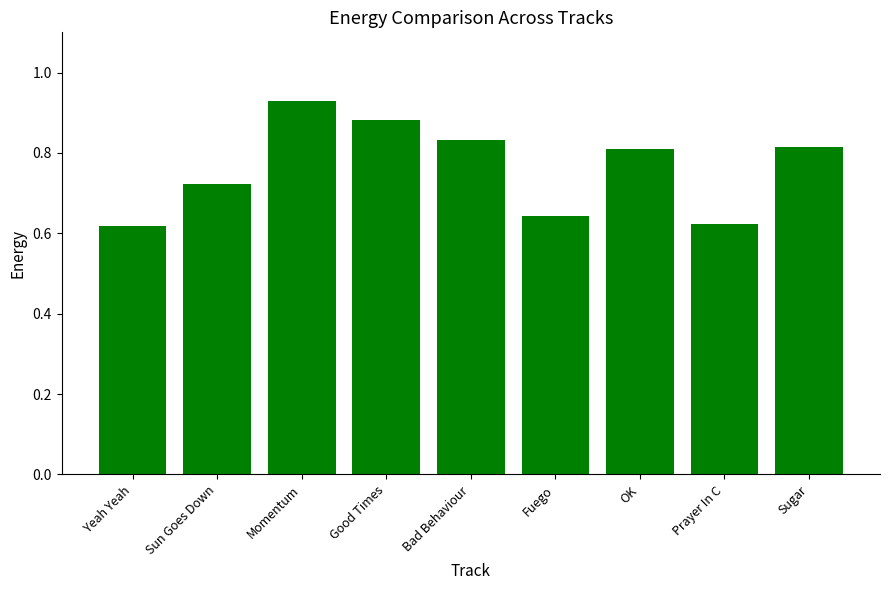

The value at Sugar is 0.5. True or false?

False